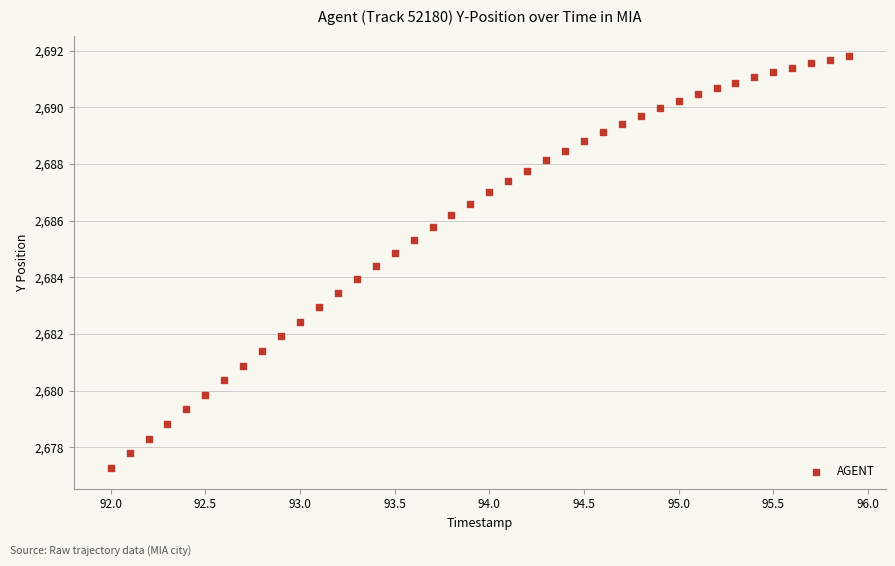

What is the range of X values (max minus min)?

3.9